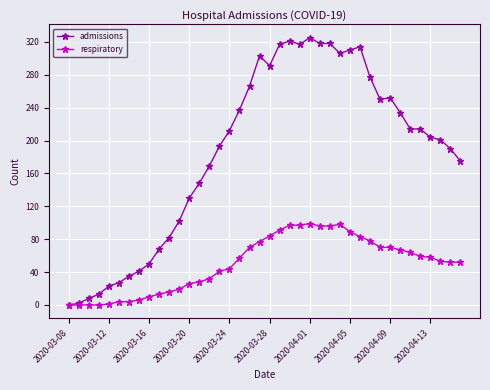

Which series has the widest spread of values?

admissions